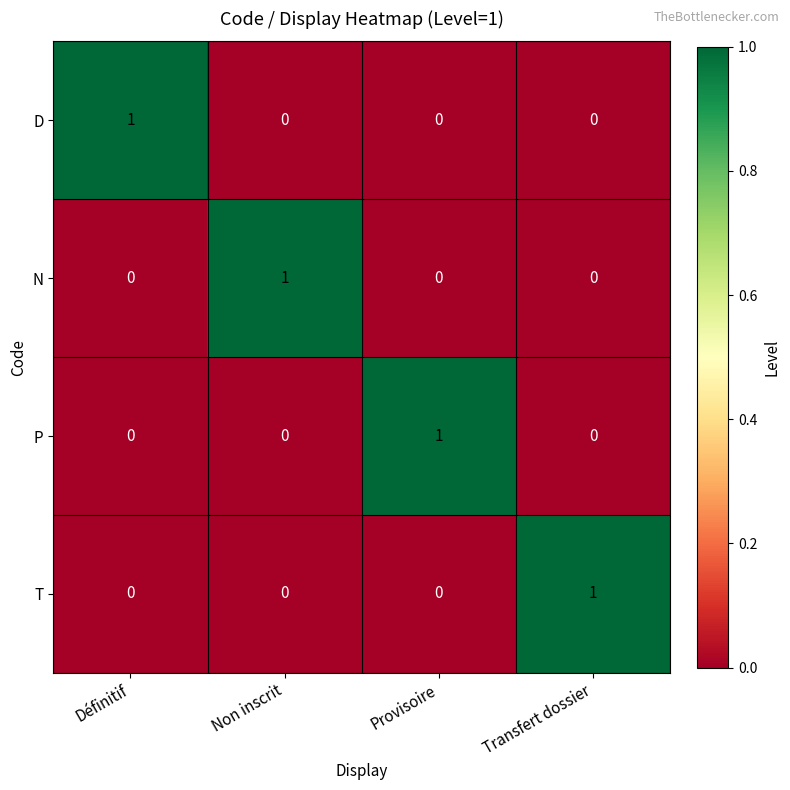

The T series shows -1 at Non inscrit. True or false?

False